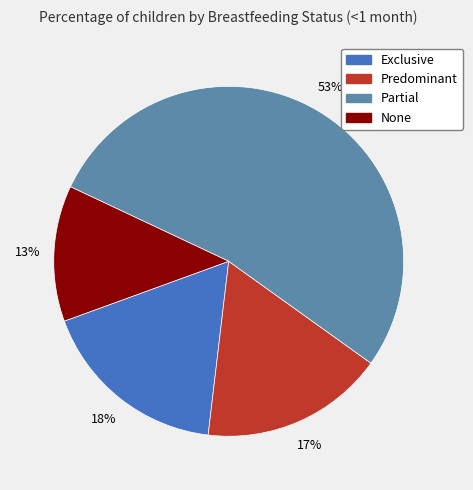

What percentage is the None slice, to the nearest percent?

13%